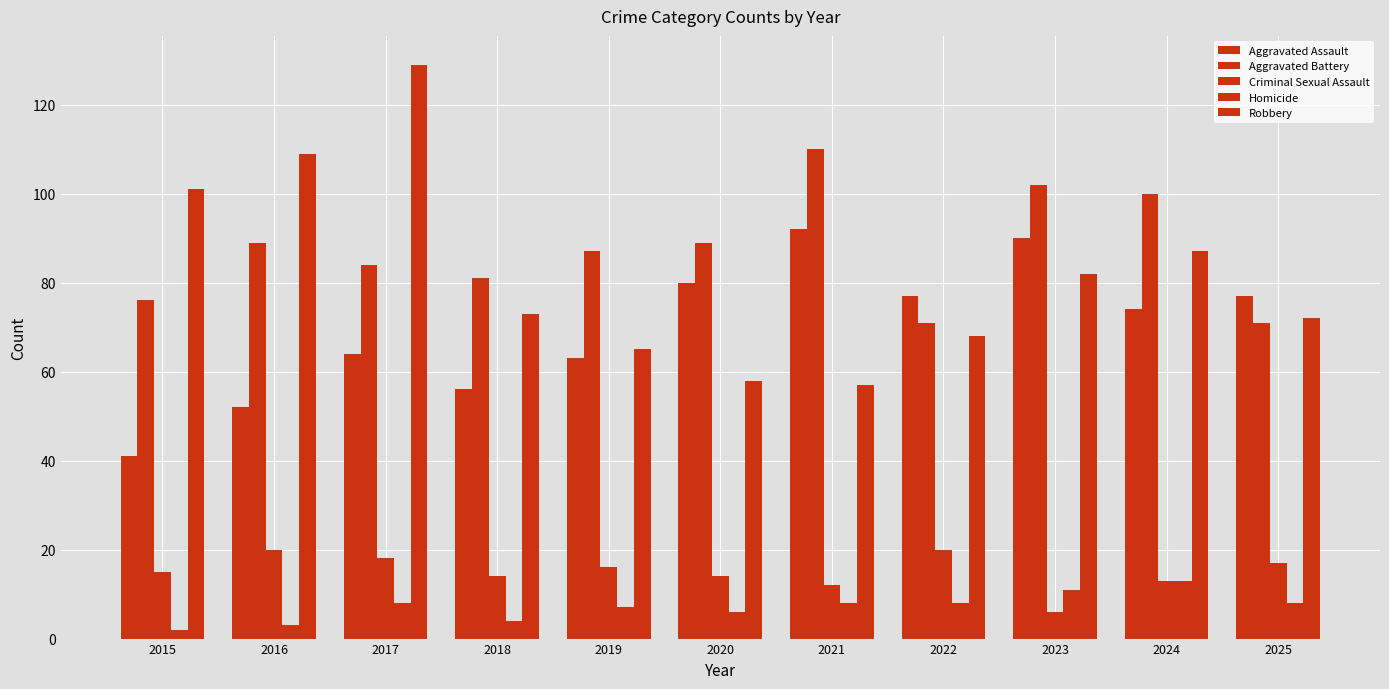

At which label is Aggravated Battery closest to 90?

2016